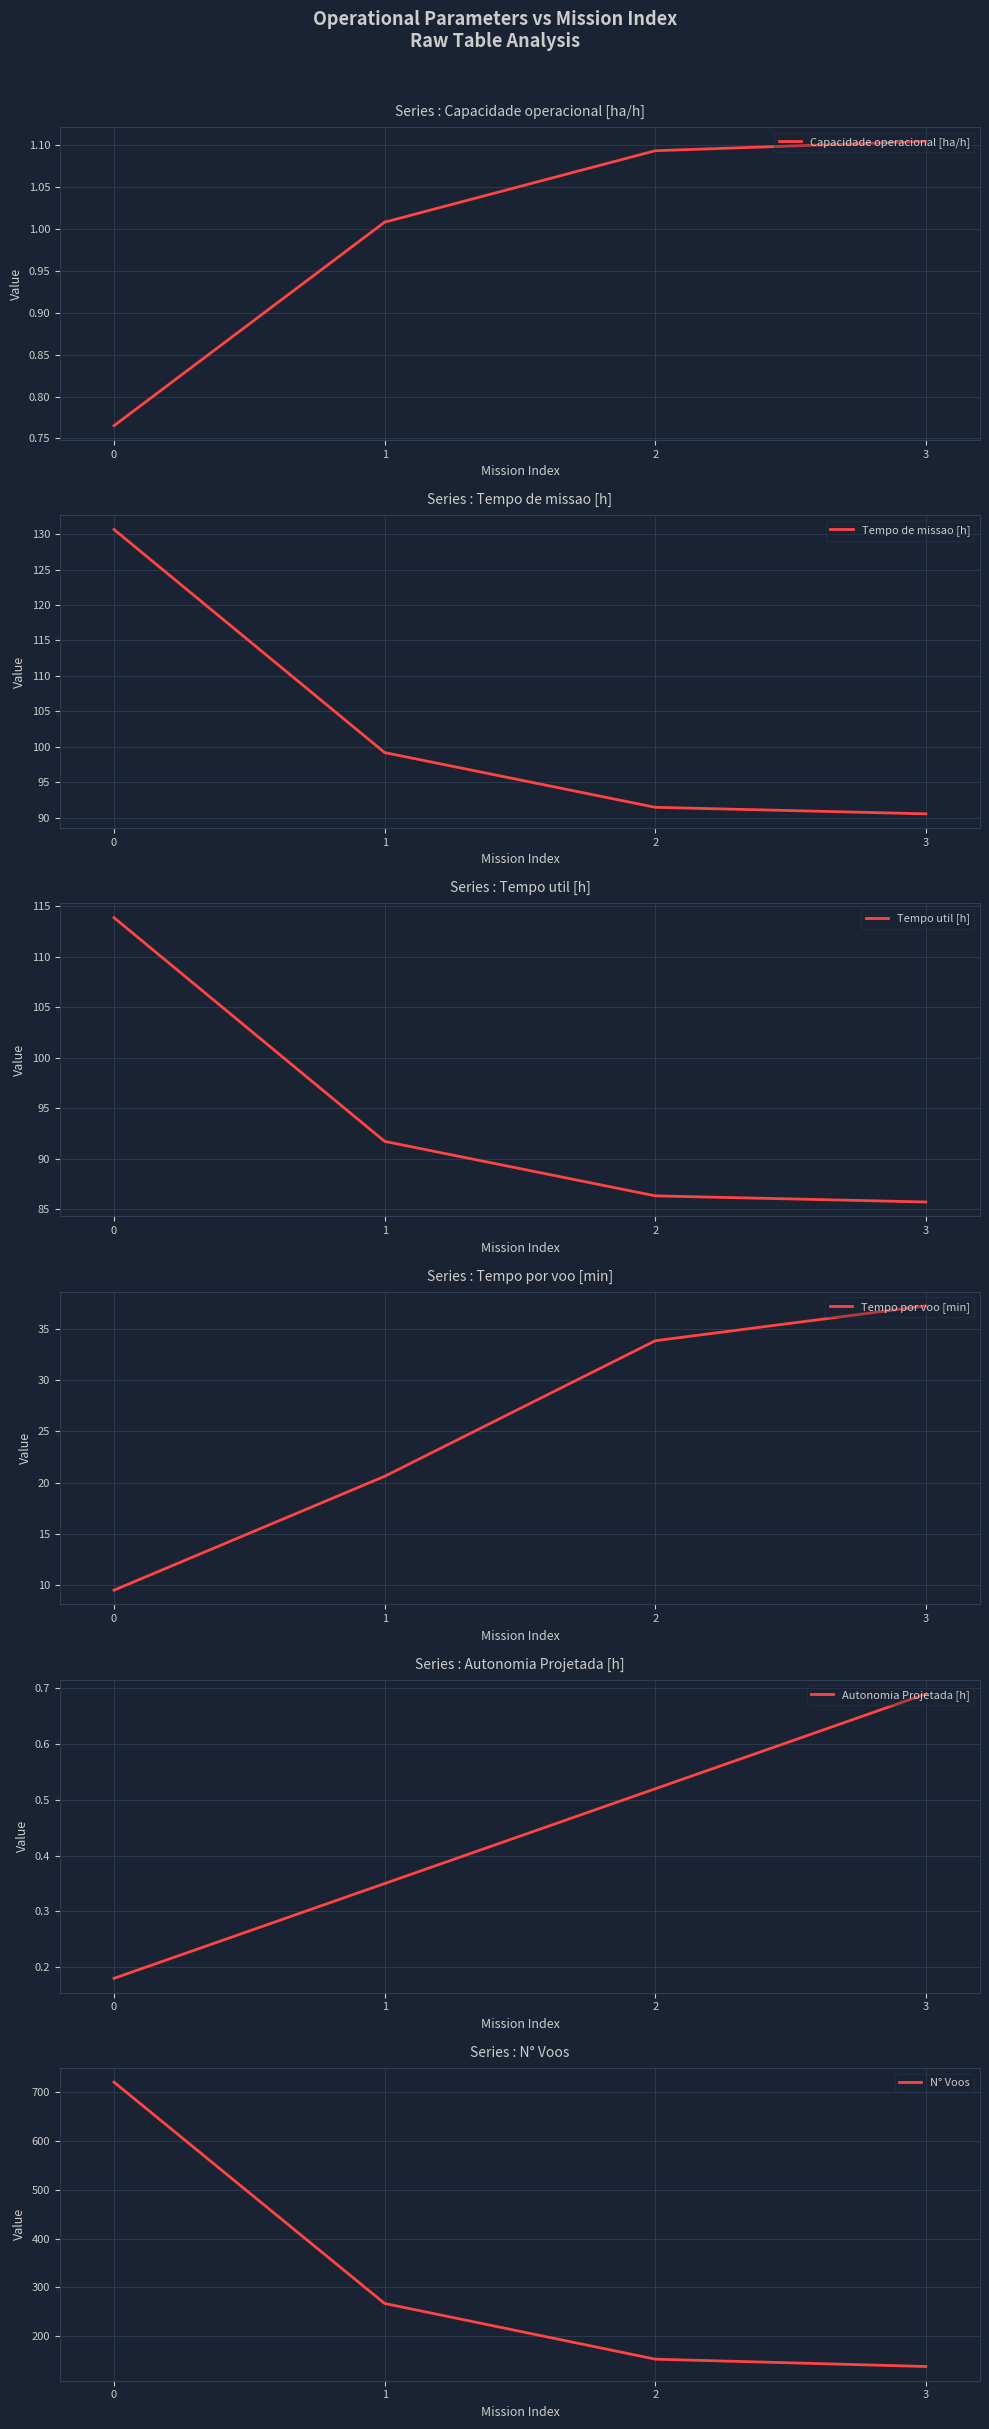

True or false: Capacidade operacional [ha/h] has a value of 1.5 at 2.

False